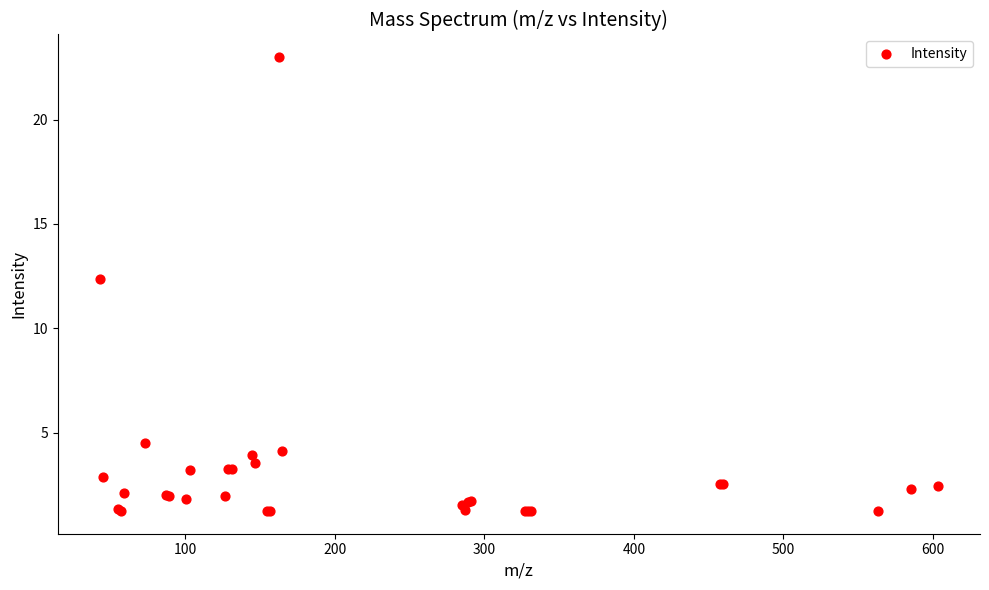

What Y value in the scatter plot is closest to 12?

12.4